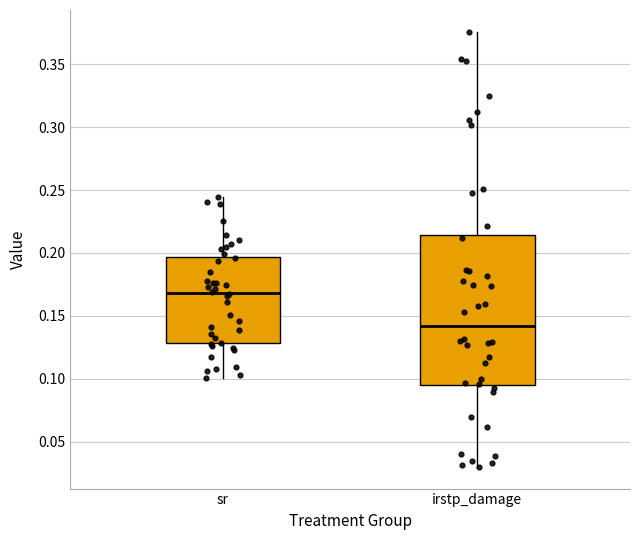

Reading left to right, read every box against the y-axis: the position of its median line, the range the box covers, and the ends of its whiskers. The values are not printed on the chart, so give them approximately, as read against the axis.

sr: median 0.170, box 0.130 to 0.195, whiskers 0.100 to 0.245
irstp_damage: median 0.140, box 0.095 to 0.215, whiskers 0.030 to 0.375